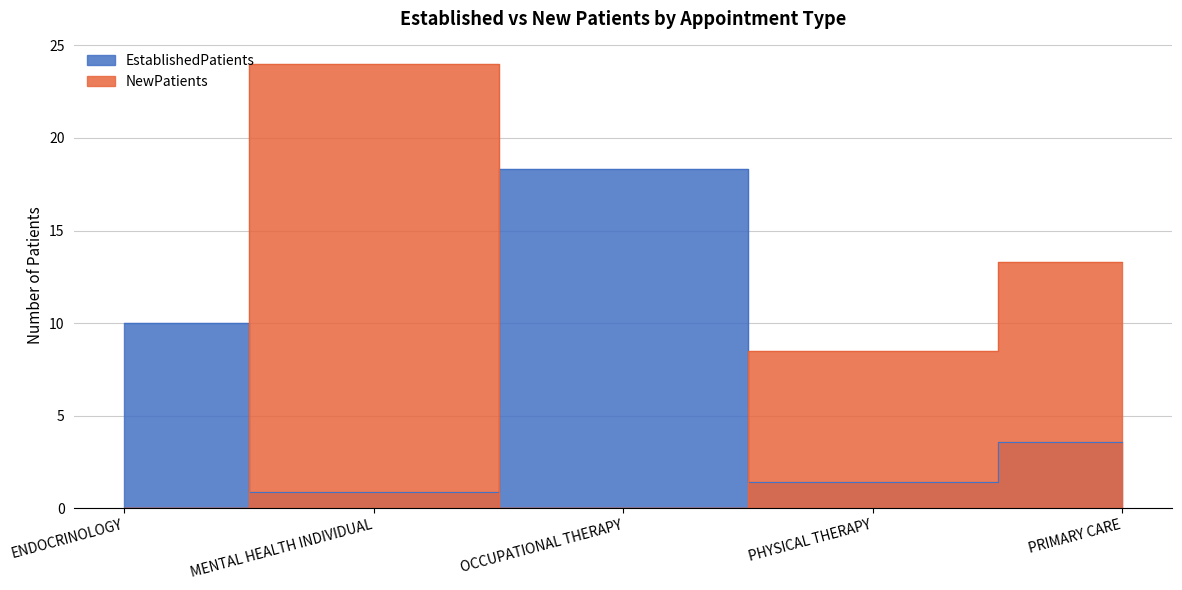

Which label corresponds to the largest value in the chart?

MENTAL HEALTH INDIVIDUAL